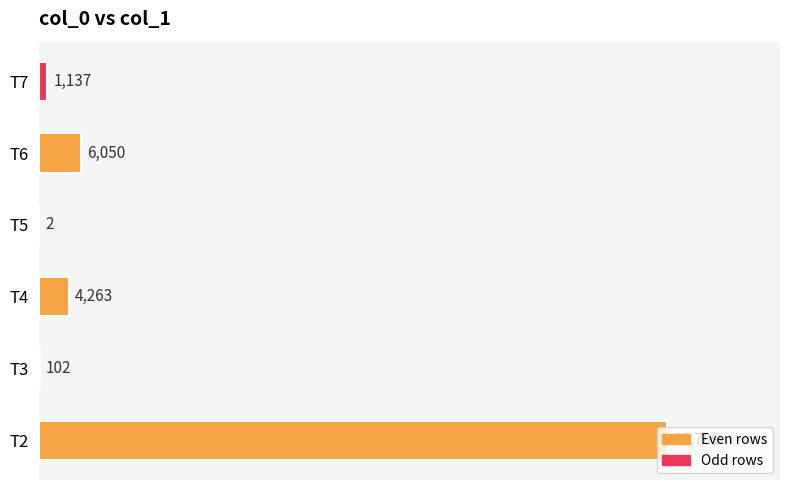

At which label is the value closest to 44855?

T6